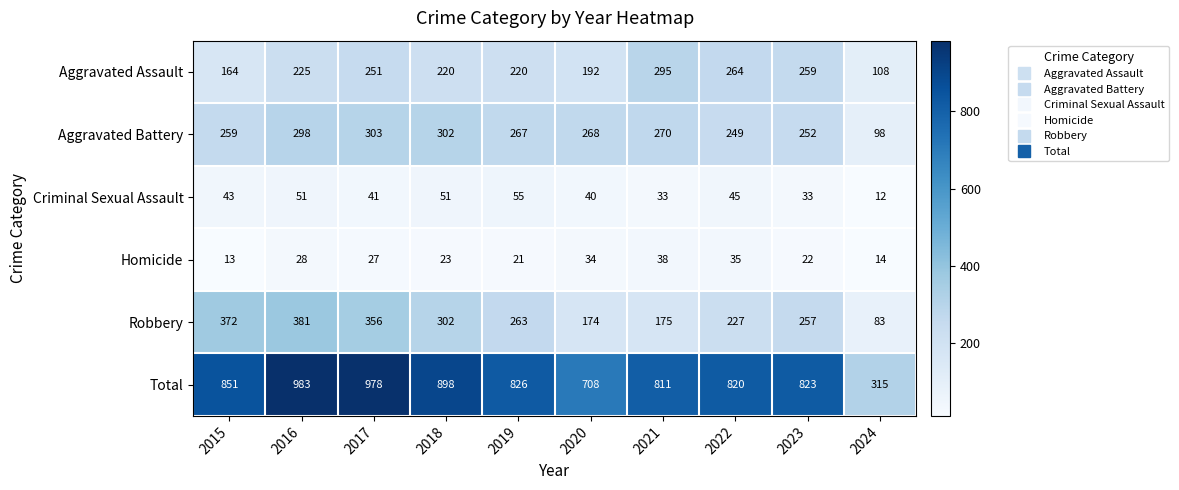

Where is Aggravated Assault nearest to the value 201?

2020